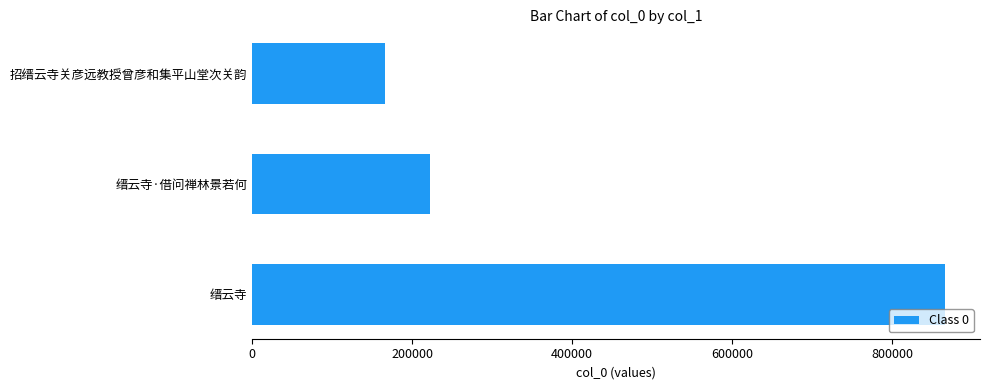

What is the change in value from 招缙云寺关彦远教授曾彦和集平山堂次关韵 to 缙云寺·借问禅林景若何?

+55883